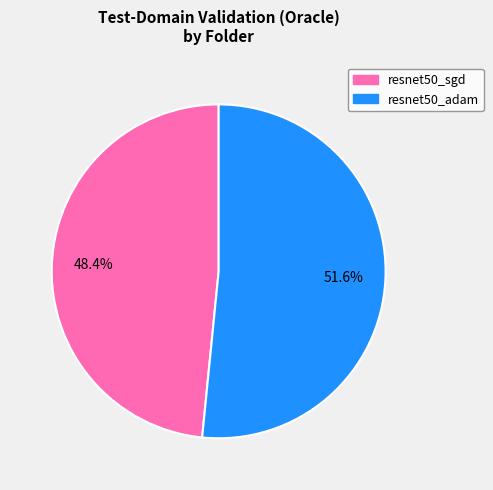

Is there any slice that represents more than half of the pie?

Yes